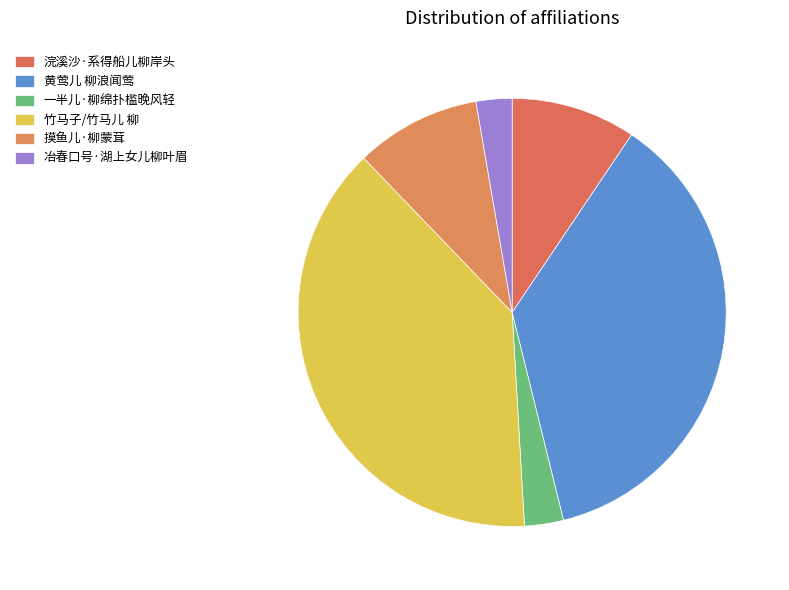

Count the number of slices in the pie.

6